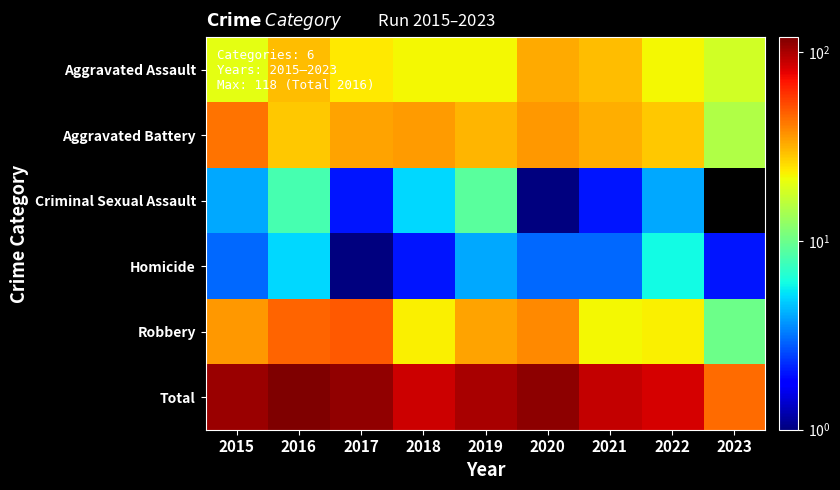

Reading left to right, what are all the values shown in this chart?

Aggravated Assault: 2015=20	2016=30	2017=24	2018=22	2019=22	2020=33	2021=30	2022=22	2023=18
Aggravated Battery: 2015=43	2016=28	2017=34	2018=35	2019=31	2020=36	2021=32	2022=28	2023=15
Criminal Sexual Assault: 2015=4	2016=8	2017=2	2018=5	2019=9	2020=1	2021=2	2022=4	2023=0
Homicide: 2015=3	2016=5	2017=1	2018=2	2019=4	2020=3	2021=3	2022=6	2023=2
Robbery: 2015=36	2016=47	2017=49	2018=23	2019=34	2020=39	2021=22	2022=23	2023=10
Total: 2015=106	2016=118	2017=110	2018=87	2019=100	2020=112	2021=89	2022=83	2023=45